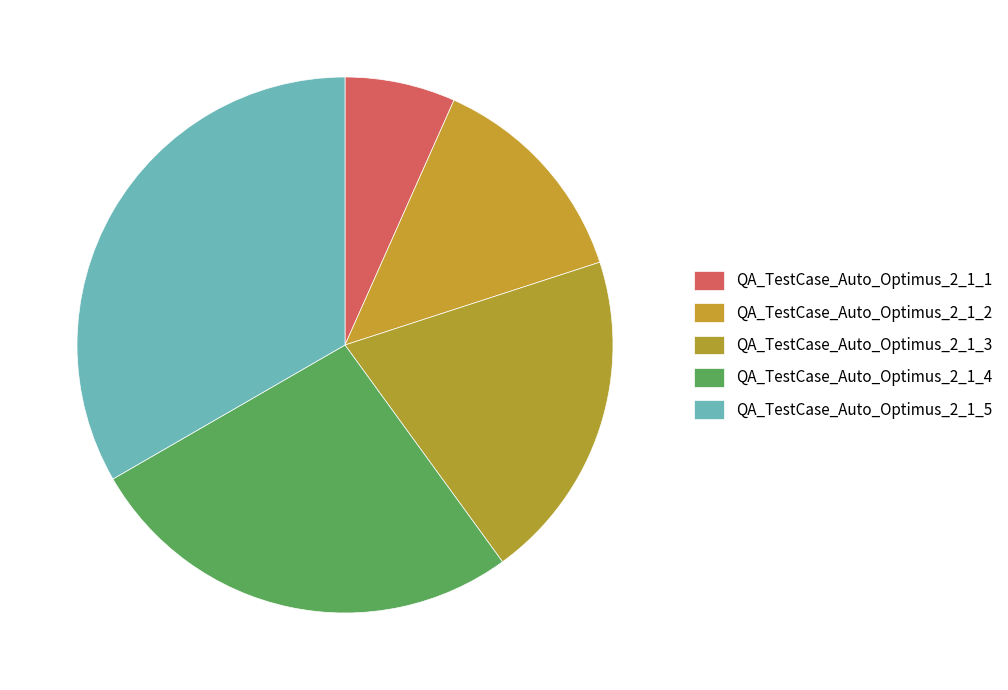

Does QA_TestCase_Auto_Optimus_2_1_3 represent more than half of the total?

No